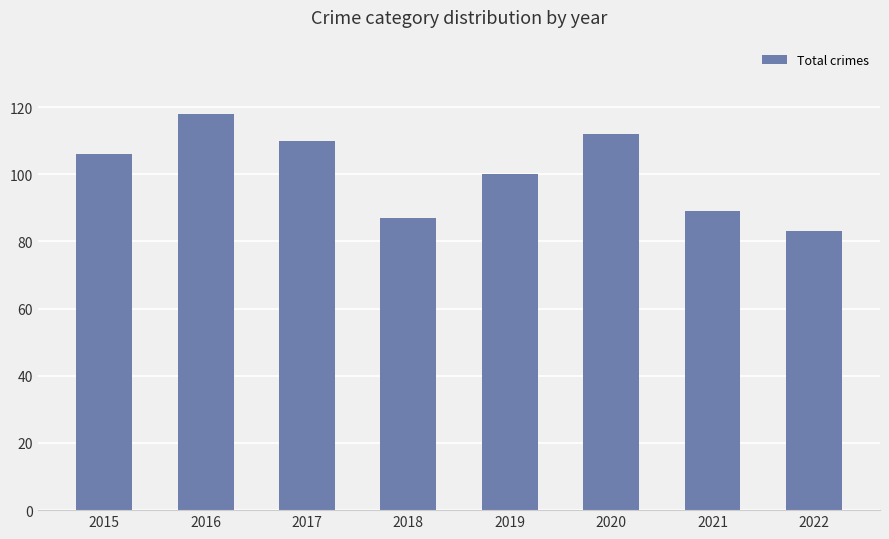

What is the difference between the values at 2022 and 2018?

4